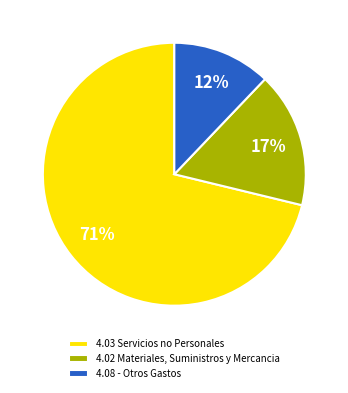

To the nearest percent, what is the average slice percentage?

33%